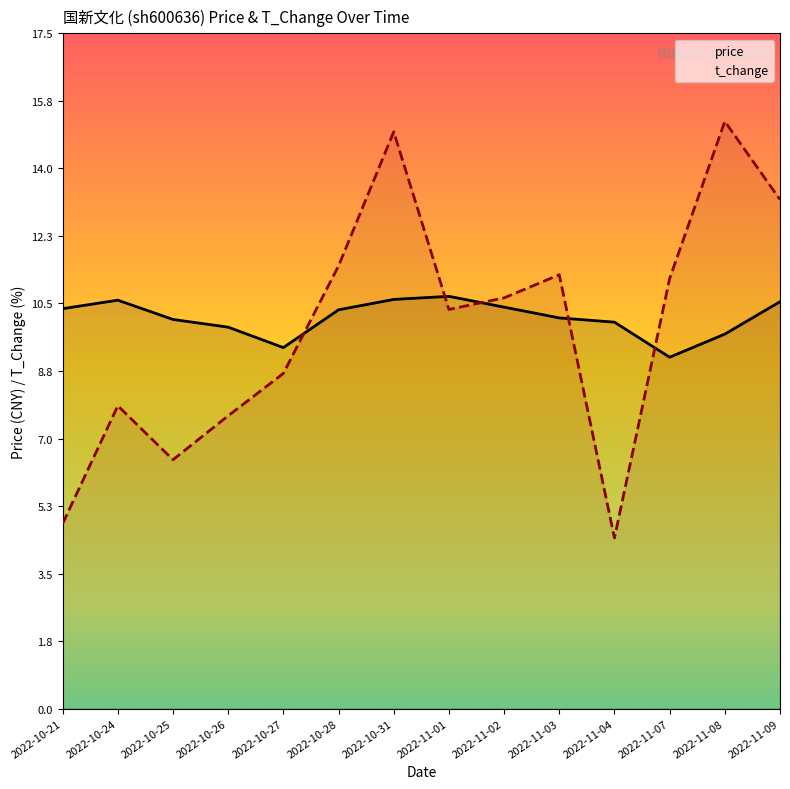

How many data points in price are above 10?

10